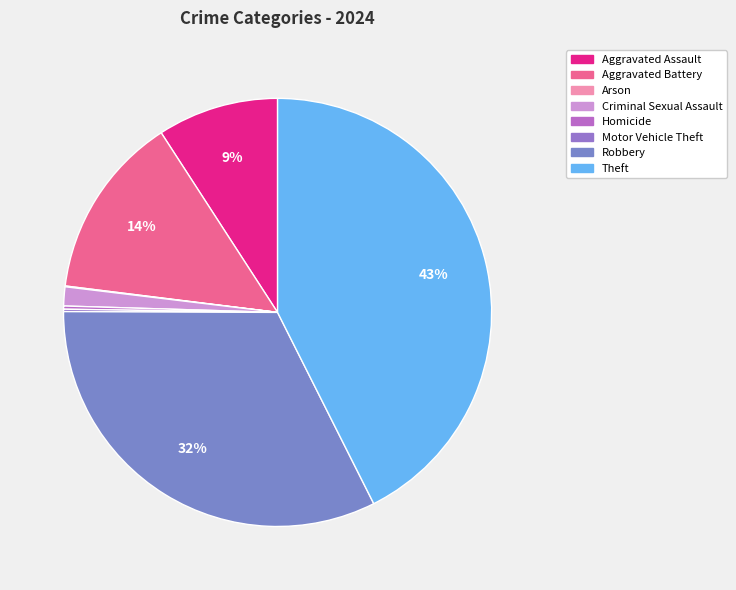

Rank the categories by value from highest to lowest.

Theft, Robbery, Aggravated Battery, Aggravated Assault, Criminal Sexual Assault, Homicide, Motor Vehicle Theft, Arson